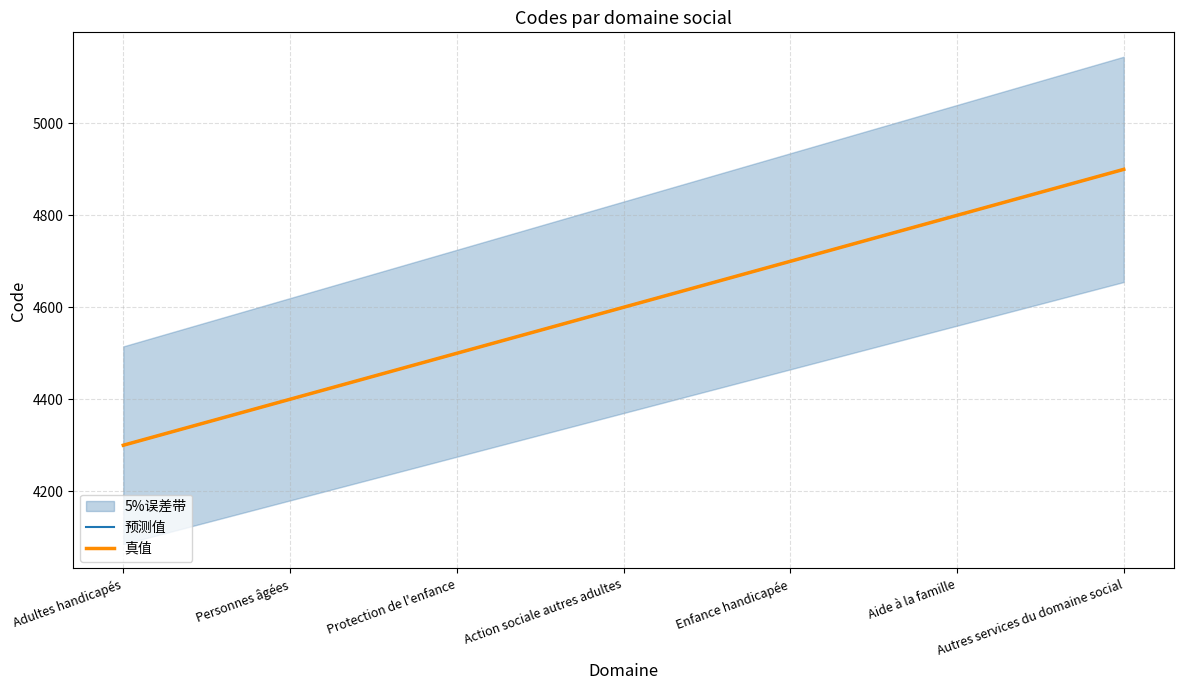

What is the value of the 真值 point at the 6th from the left?

4800